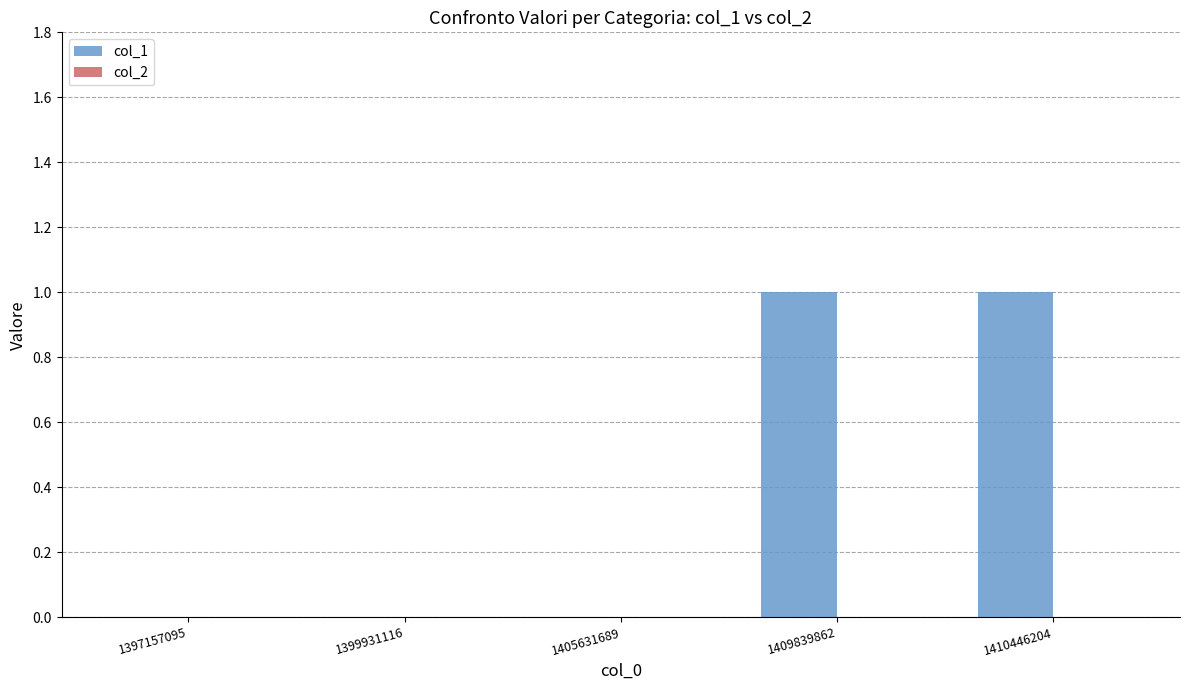

Is it true that the value at 1399931116 is 0?

True